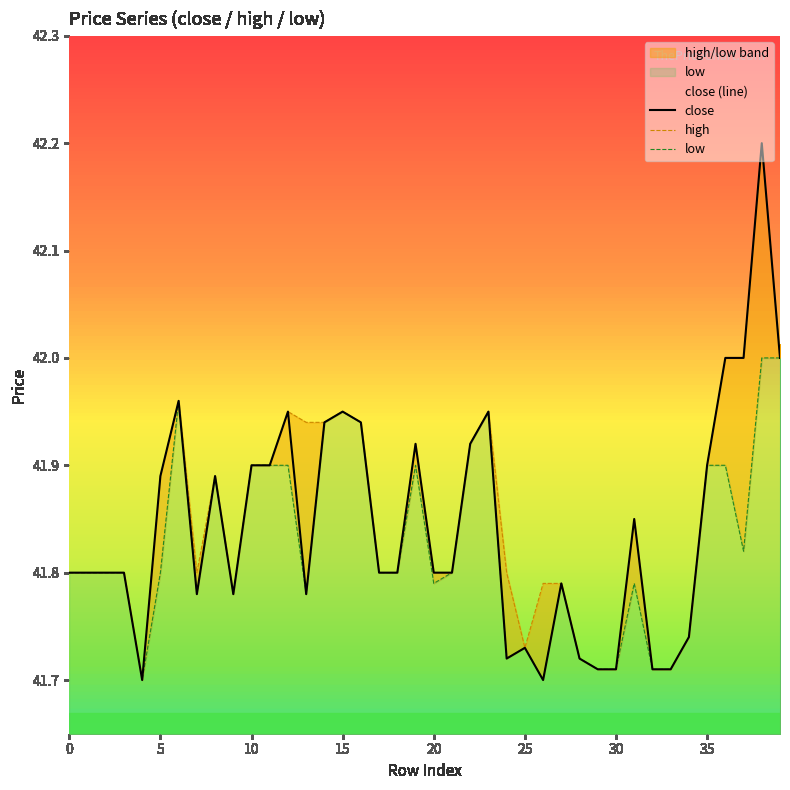

At which category is the sum across all series the highest?

38